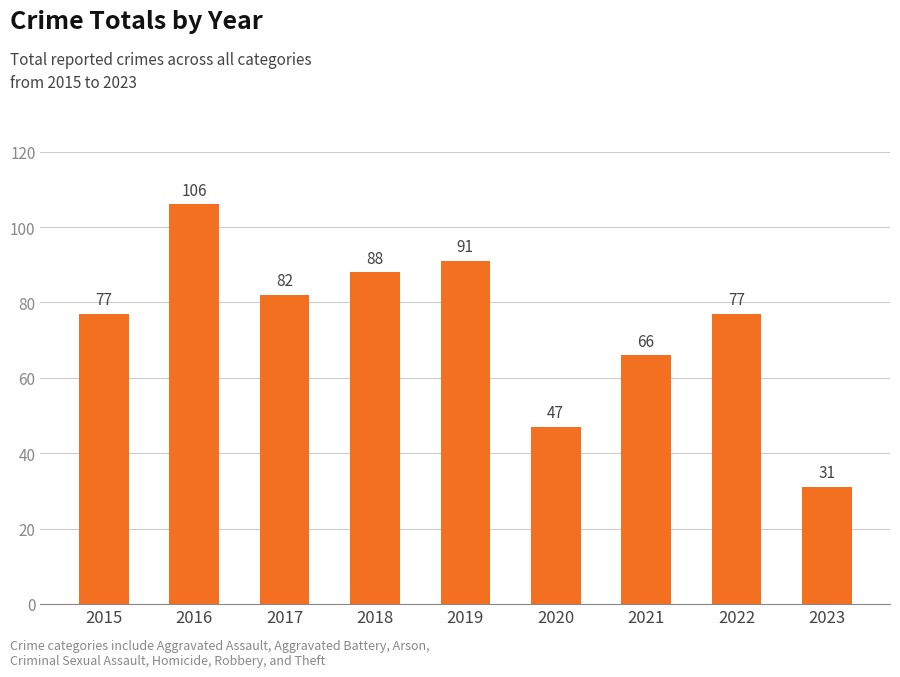

Is it true that the value at 2020 is 82?

False